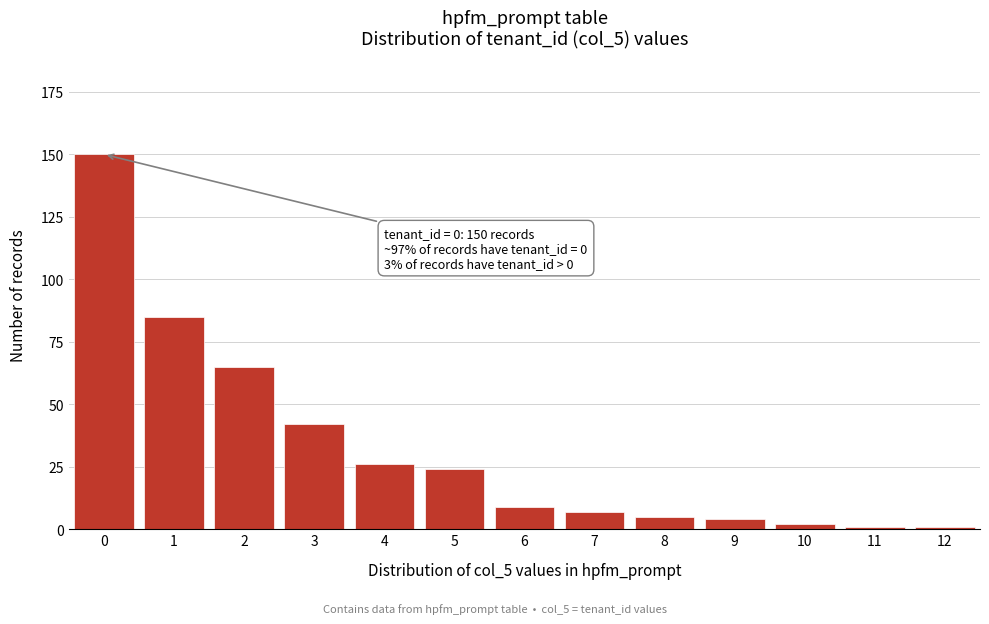

Reading right to left, transcribe all the data shown in this chart.

12=1	11=1	10=2	9=4	8=5	7=7	6=9	5=24	4=26	3=42	2=65	1=85	0=150